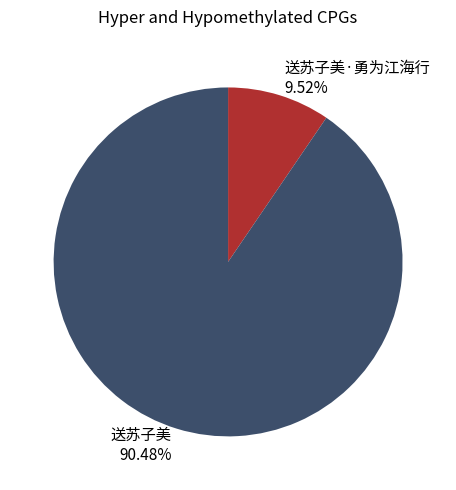

To the nearest percent, what is the combined percentage of 送苏子美·勇为江海行 and 送苏子美?

100%